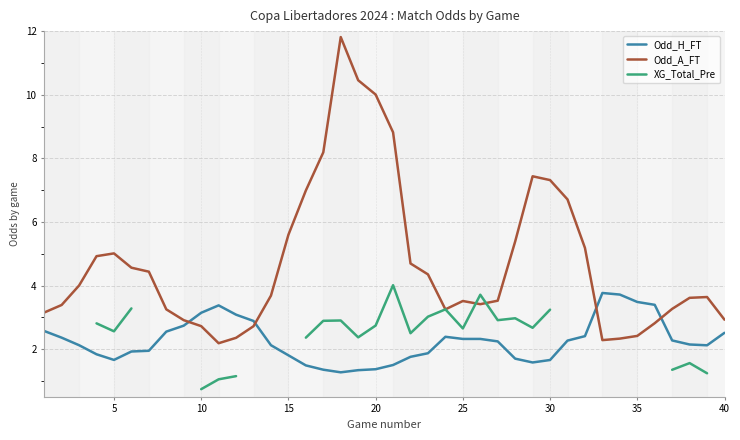

How many values in XG_Total_Pre are above zero?

24